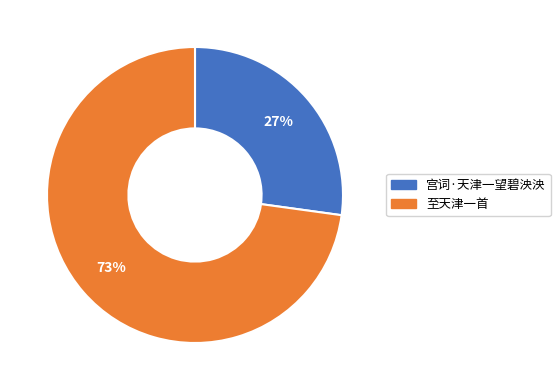

Combined, do 宫词·天津一望碧泱泱 and 至天津一首 account for over 50%?

Yes